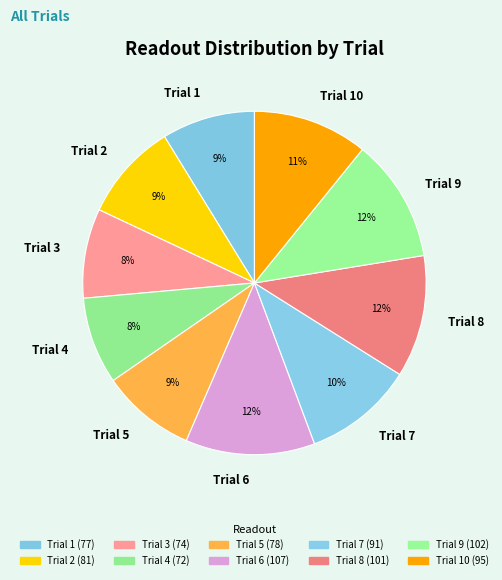

To the nearest percent, what is the average slice percentage?

10%